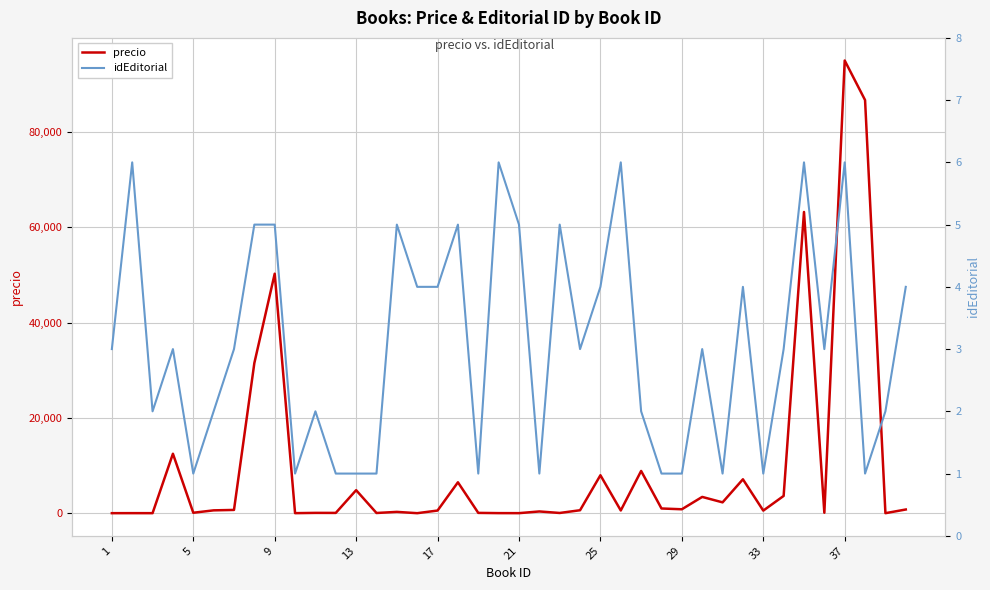

Rank the series by their maximum value, from lowest to highest.

idEditorial, precio